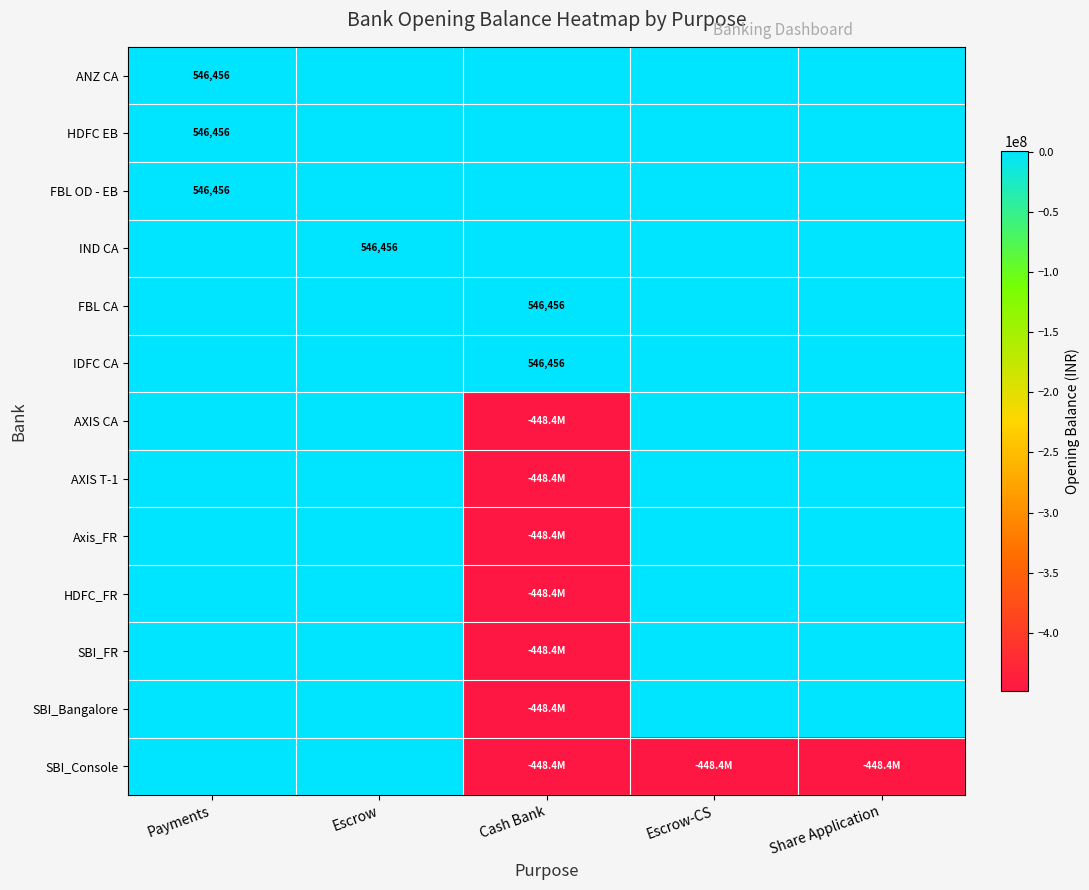

What value does the IND CA series have at Escrow?

546456.0